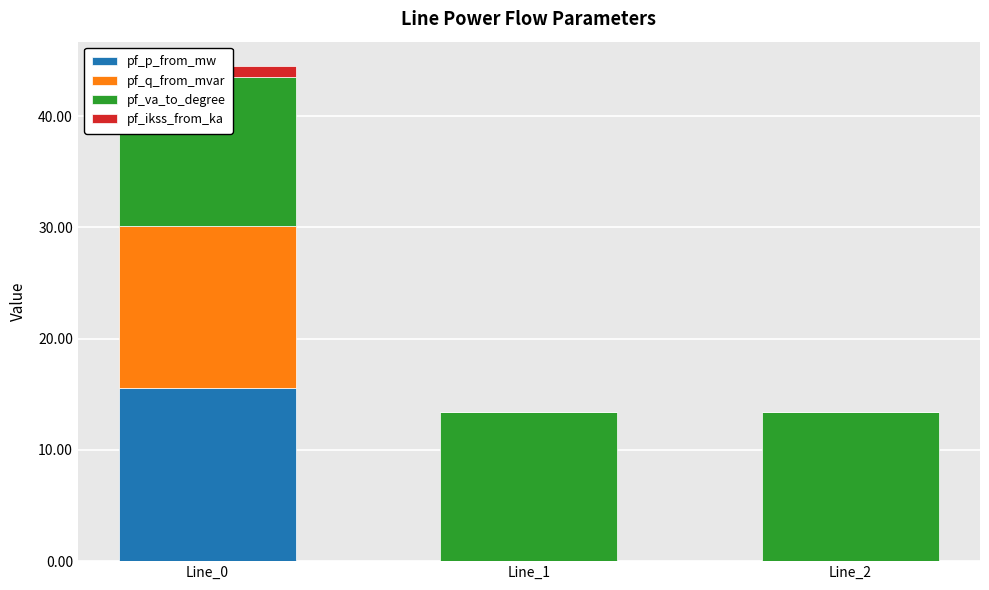

The pf_va_to_degree series shows 4.6 at Line_1. True or false?

False